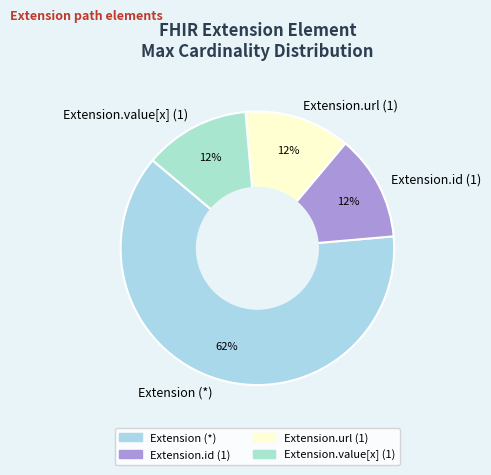

To the nearest percent, what is the average slice percentage?

25%